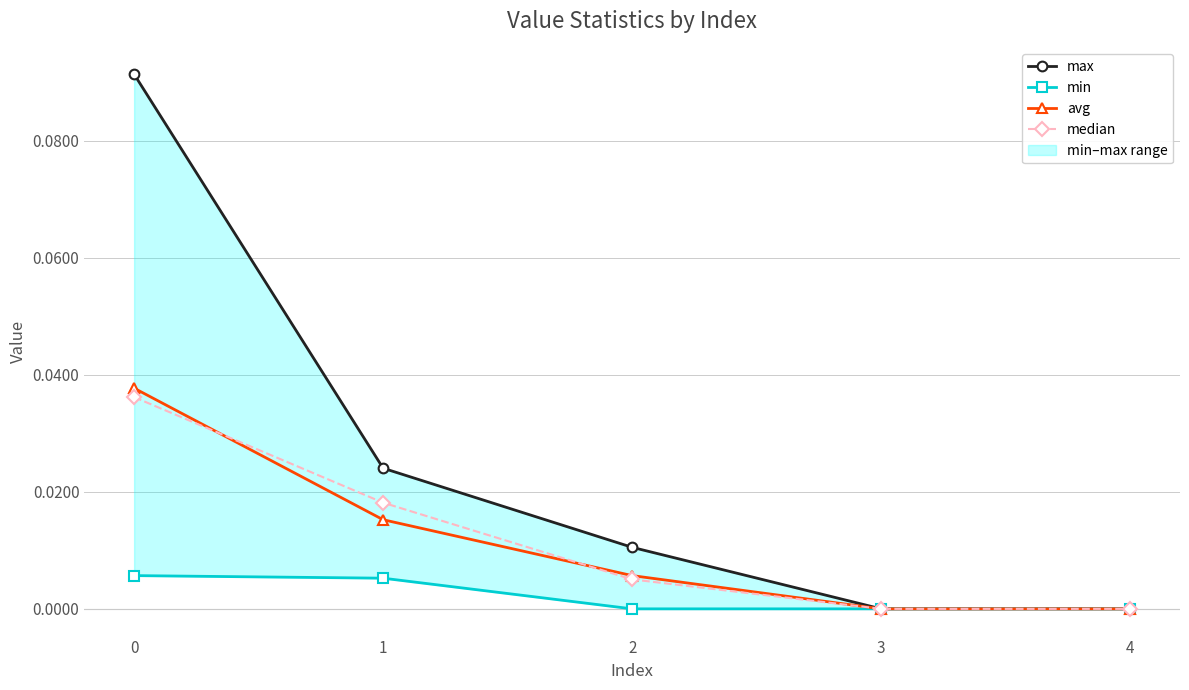

Which series has the largest total across all categories?

max